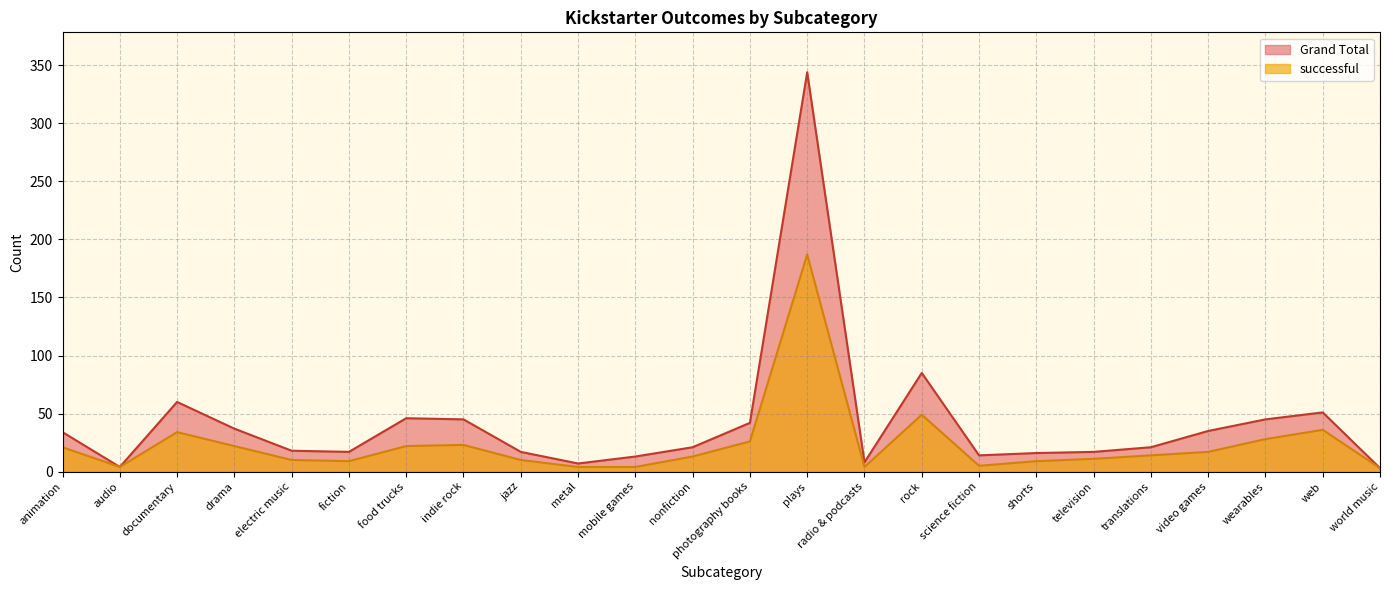

What is the sum of all successful values?

565